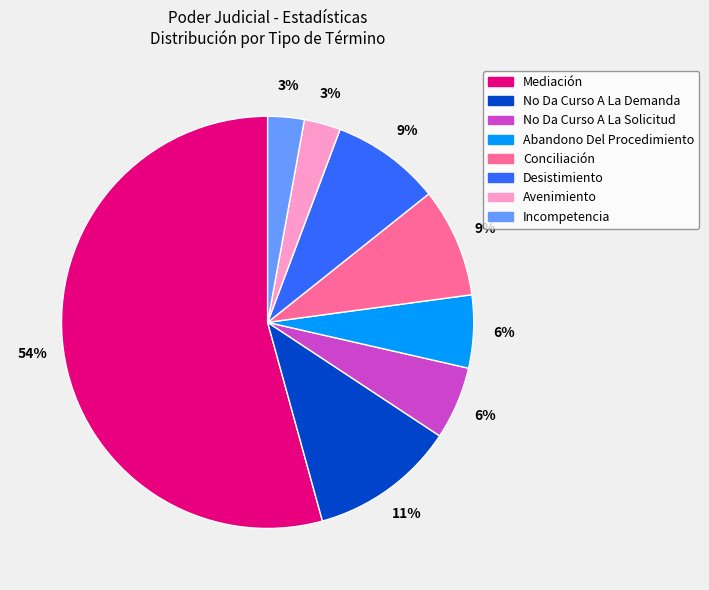

Is it true that Conciliación is 9% of the pie?

True